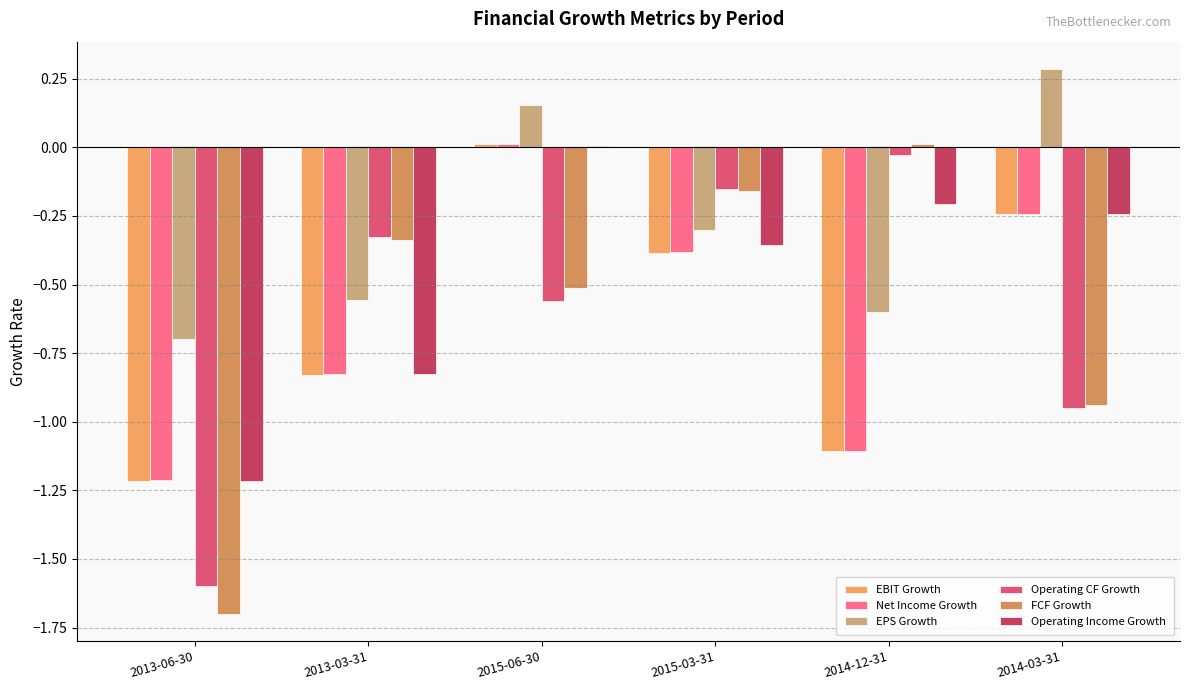

What are all the series names shown in the legend?

EBIT Growth, Net Income Growth, EPS Growth, Operating CF Growth, FCF Growth, Operating Income Growth